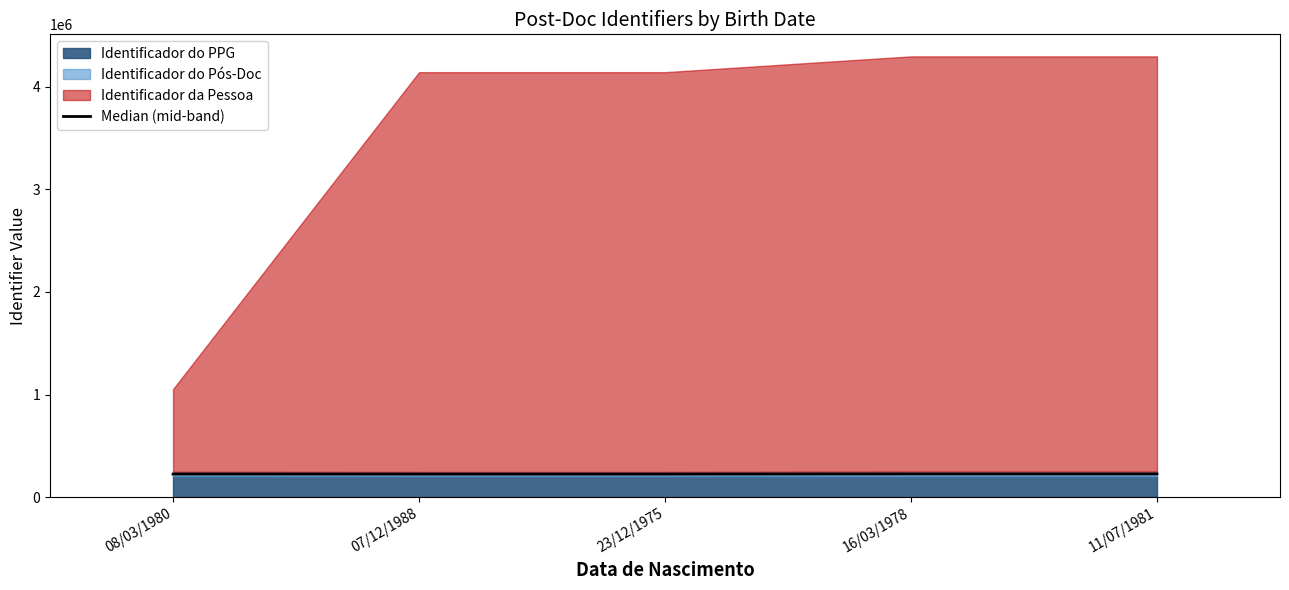

At which label is the value closest to 225326?

08/03/1980